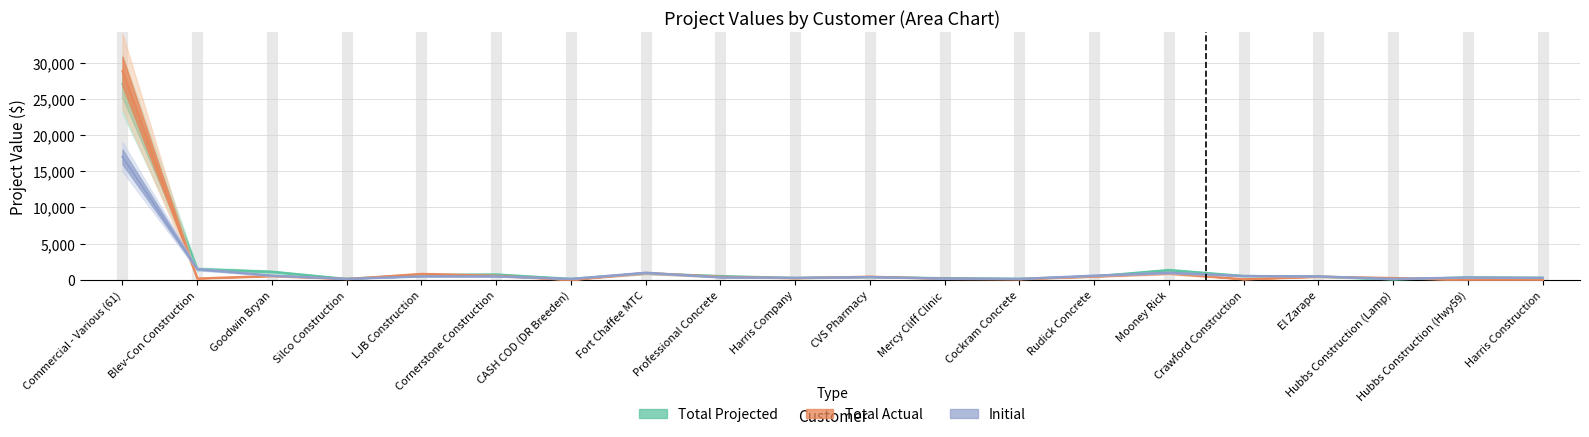

At how many categories does at least one series exceed 9257?

1